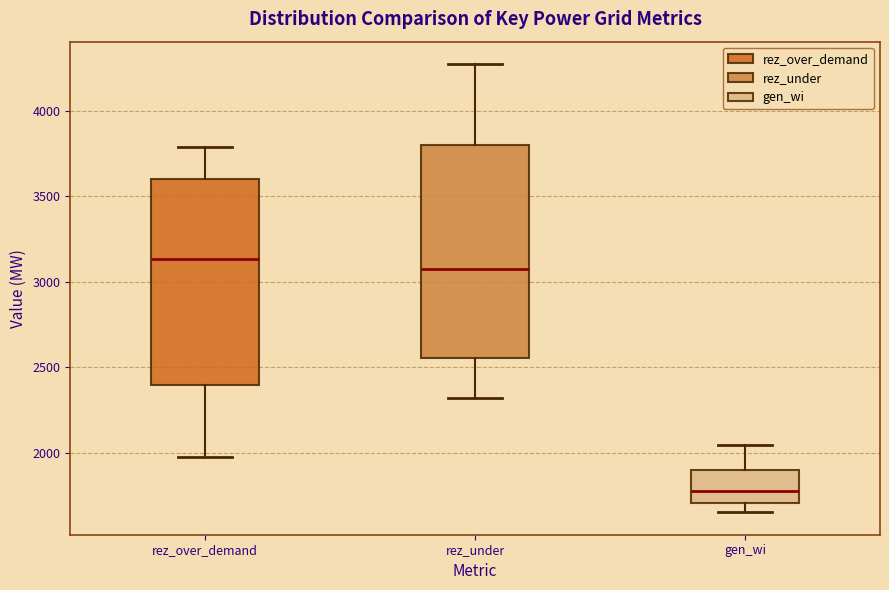

Which box has the lowest median line?

gen_wi